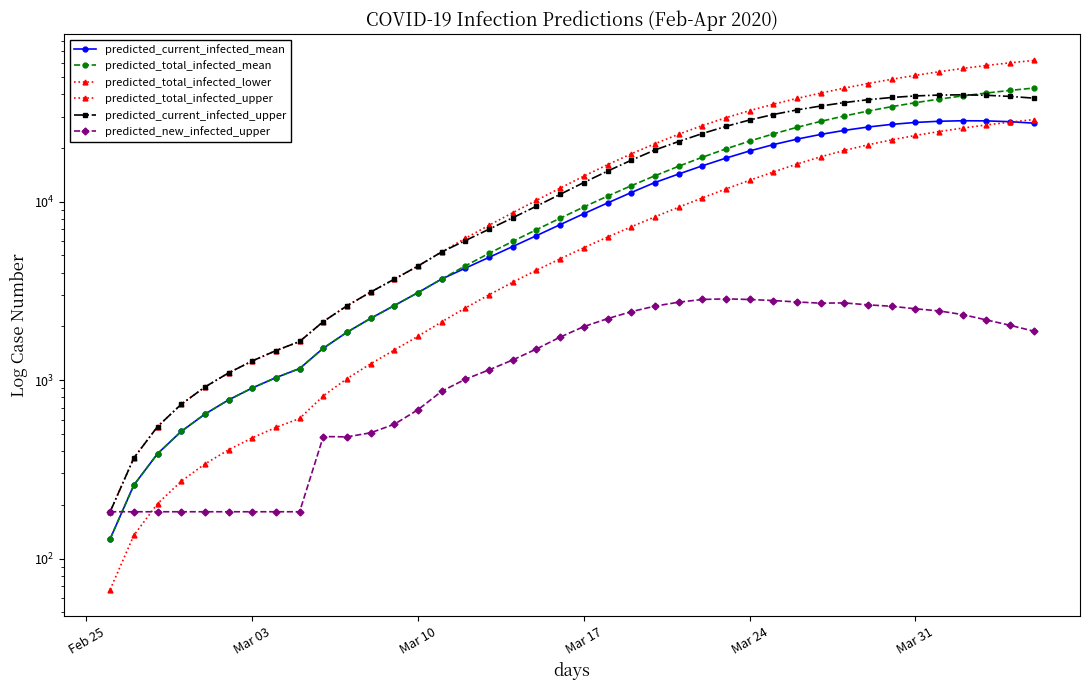

True or false: predicted_total_infected_lower and predicted_total_infected_mean cross at least once.

False